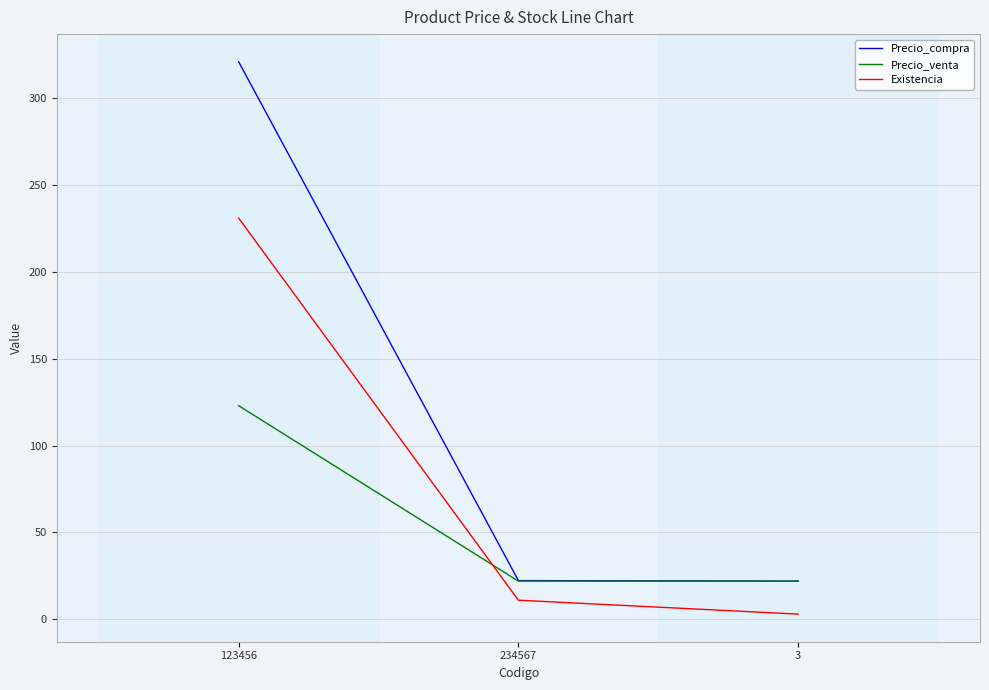

At which label does Existencia reach its peak?

123456